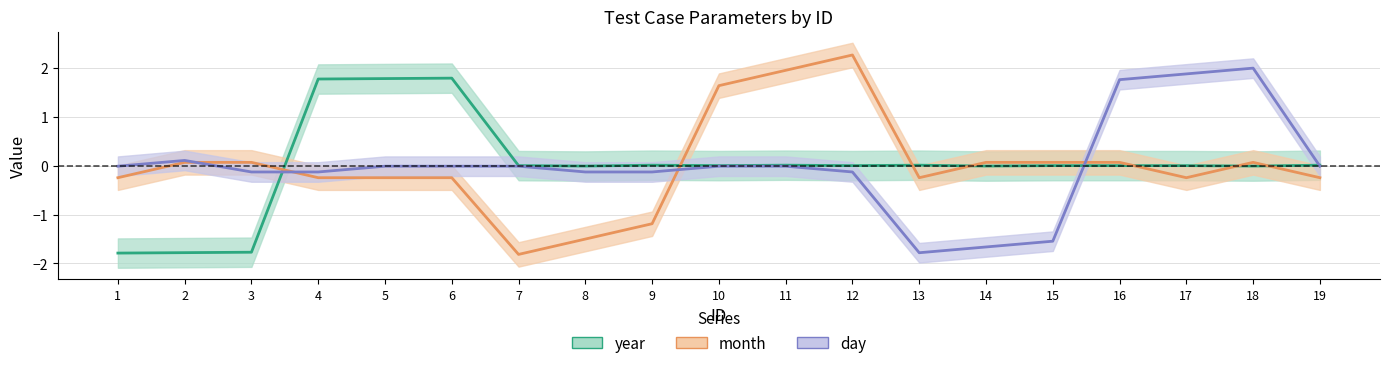

The value of month at 19 is -0.1. True or false?

False